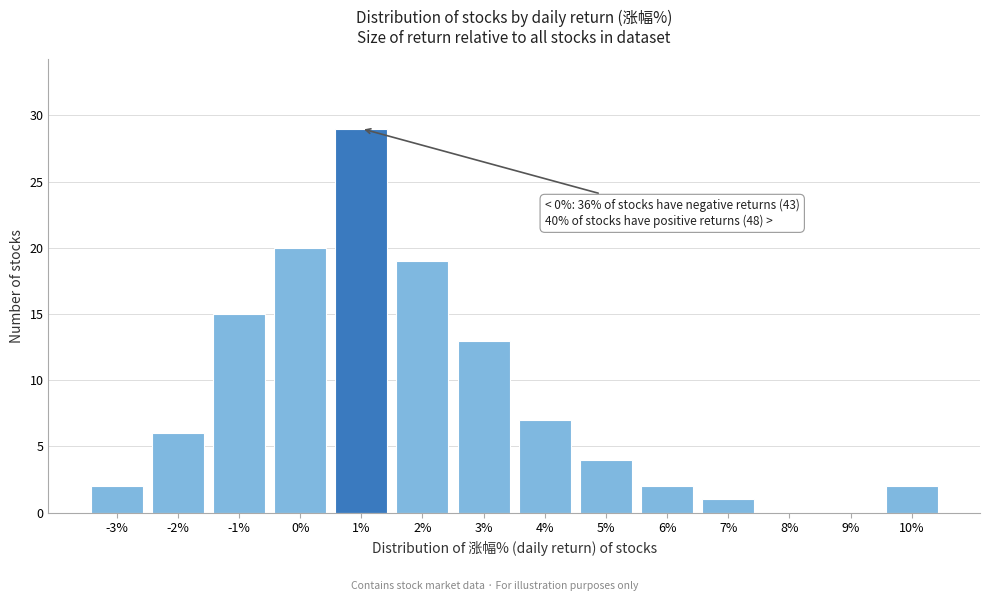

Reading left to right, what are all the values shown in this chart?

-3%=2	-2%=6	-1%=15	0%=20	1%=29	2%=19	3%=13	4%=7	5%=4	6%=2	7%=1	8%=0	9%=0	10%=2